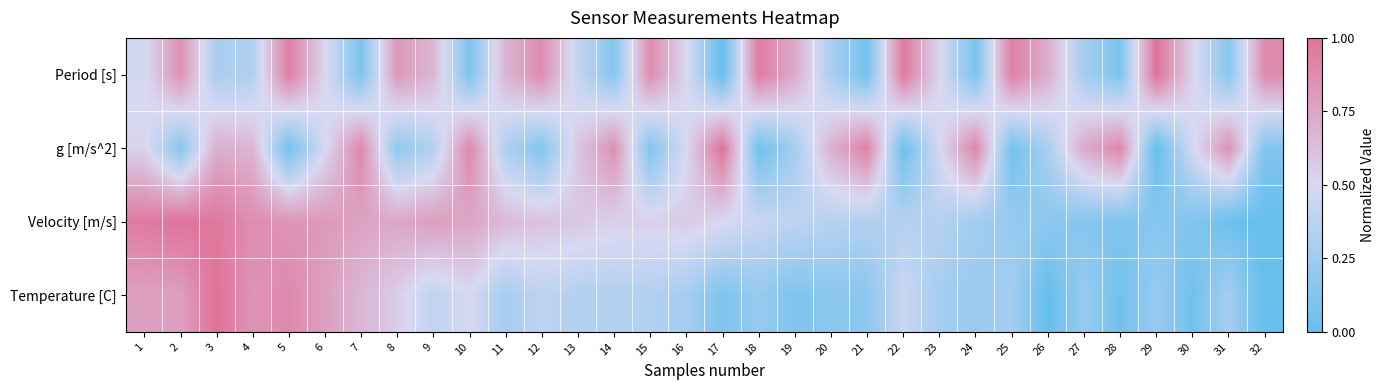

List the series in order of their peak value, lowest first.

Period [s], g [m/s^2], Velocity [m/s], Temperature [C]